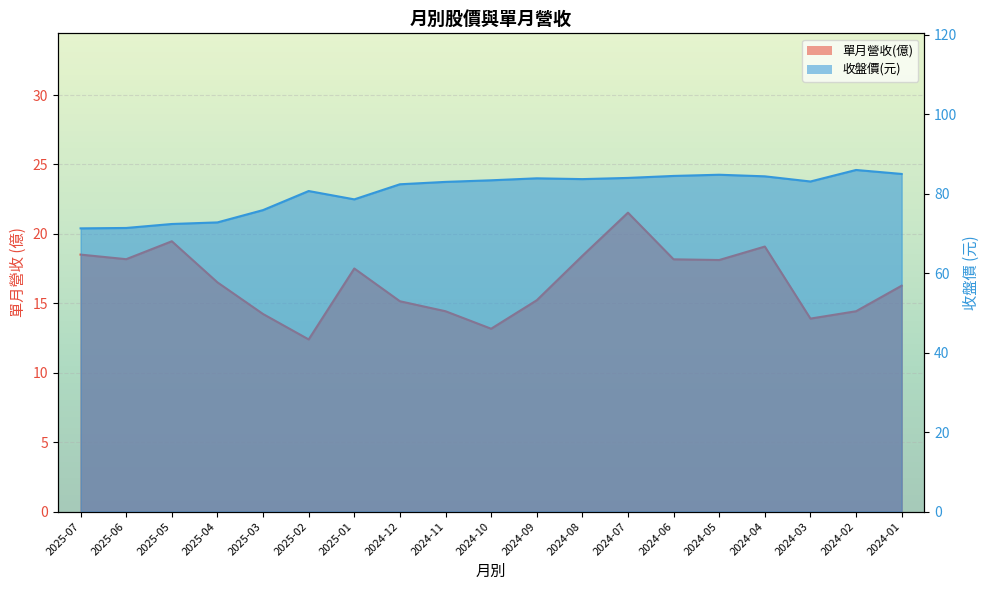

What is the total value across all series at 2025-07?

89.8